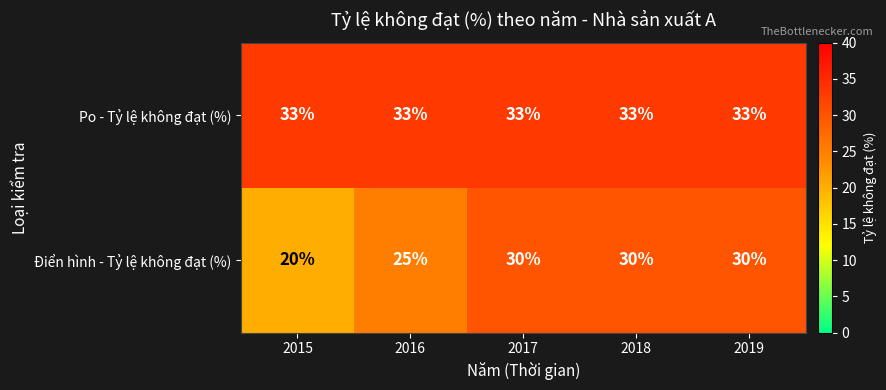

The Po - Tỷ lệ không đạt (%) series shows 33 at 2018. True or false?

True